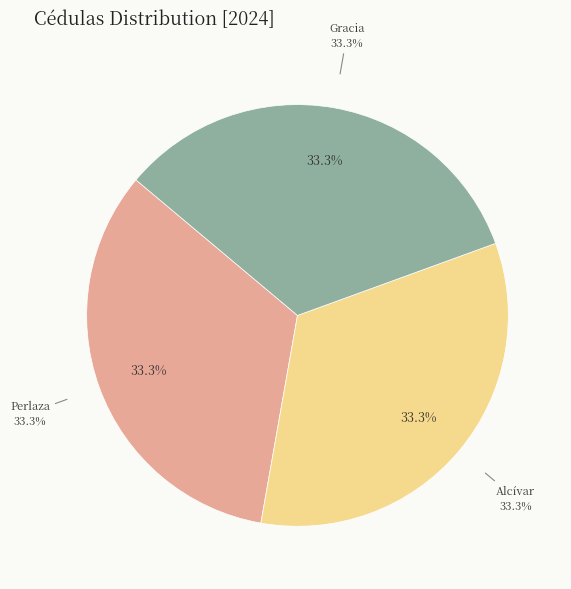

Is there a majority slice in this chart?

No